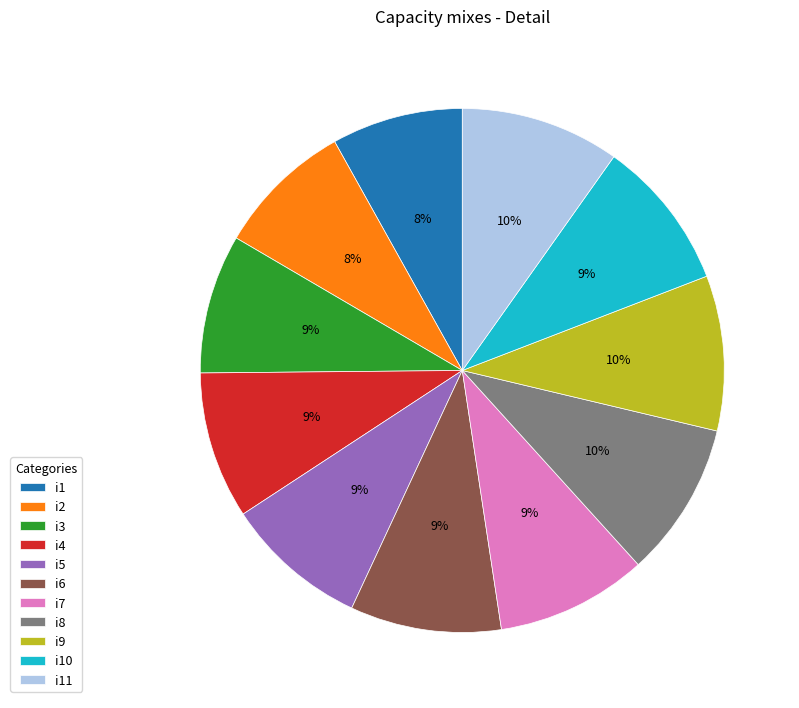

To the nearest percent, what is the combined percentage of i6 and i8?

19%